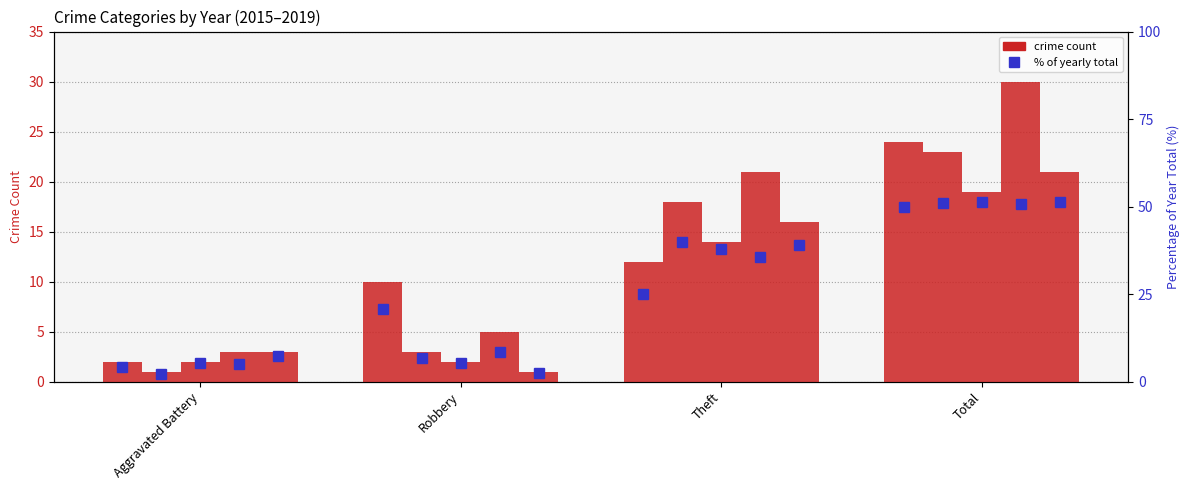

What is the label of the 3rd bar from the right?

Robbery